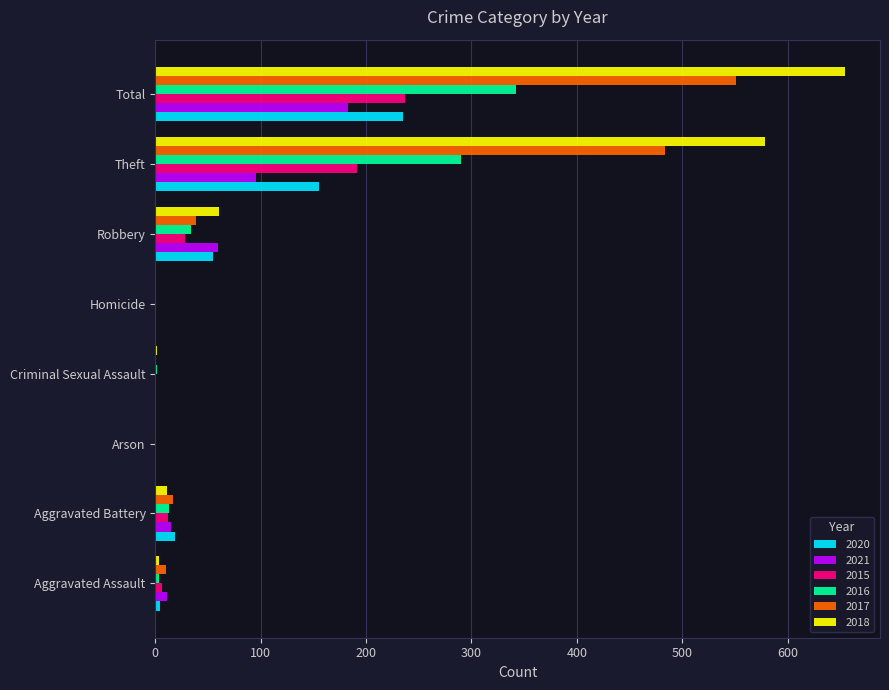

Where is 2018 nearest to the value 327?

Theft